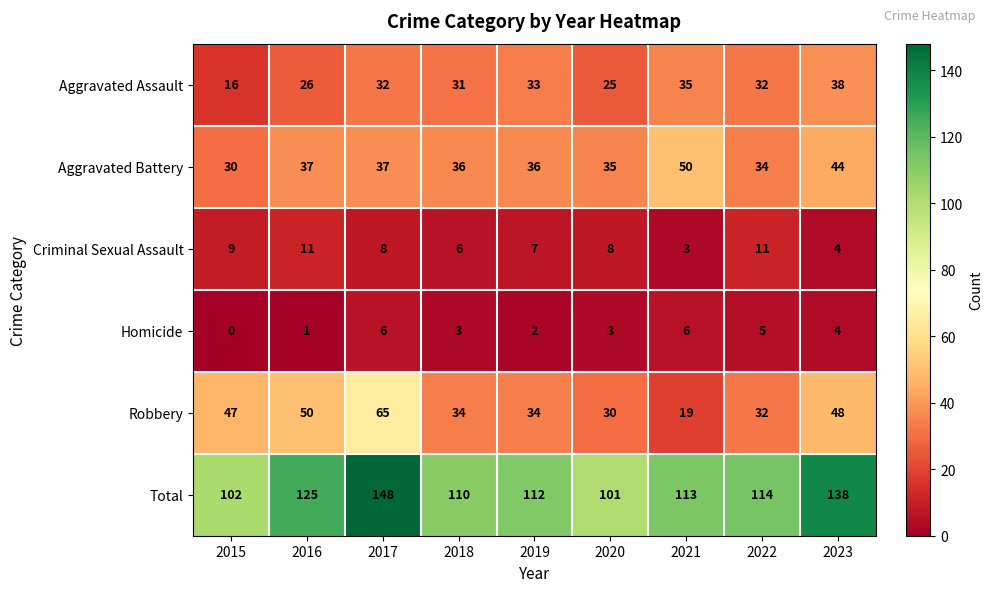

Which label corresponds to the largest value in the chart?

2017